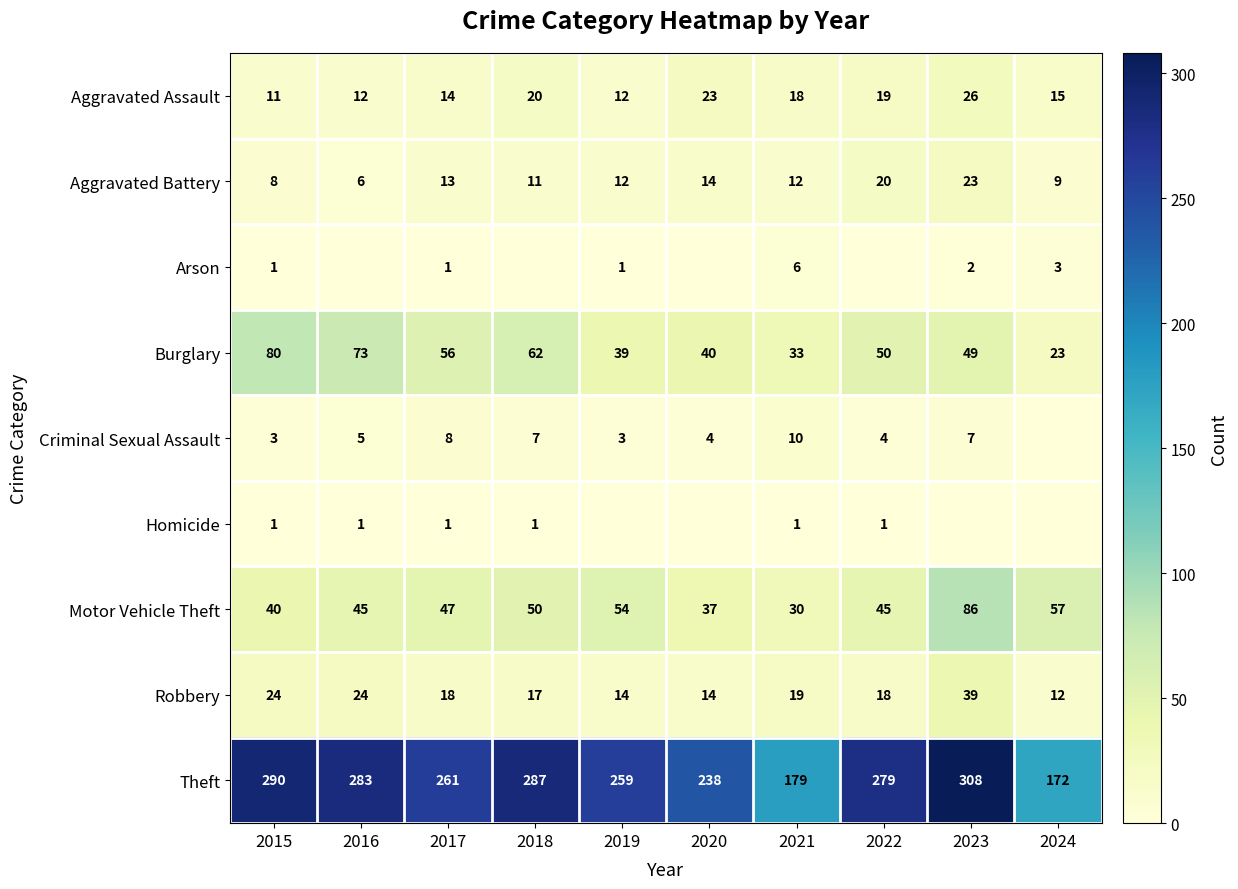

Which category has the lowest value in the Aggravated Assault series?

2015